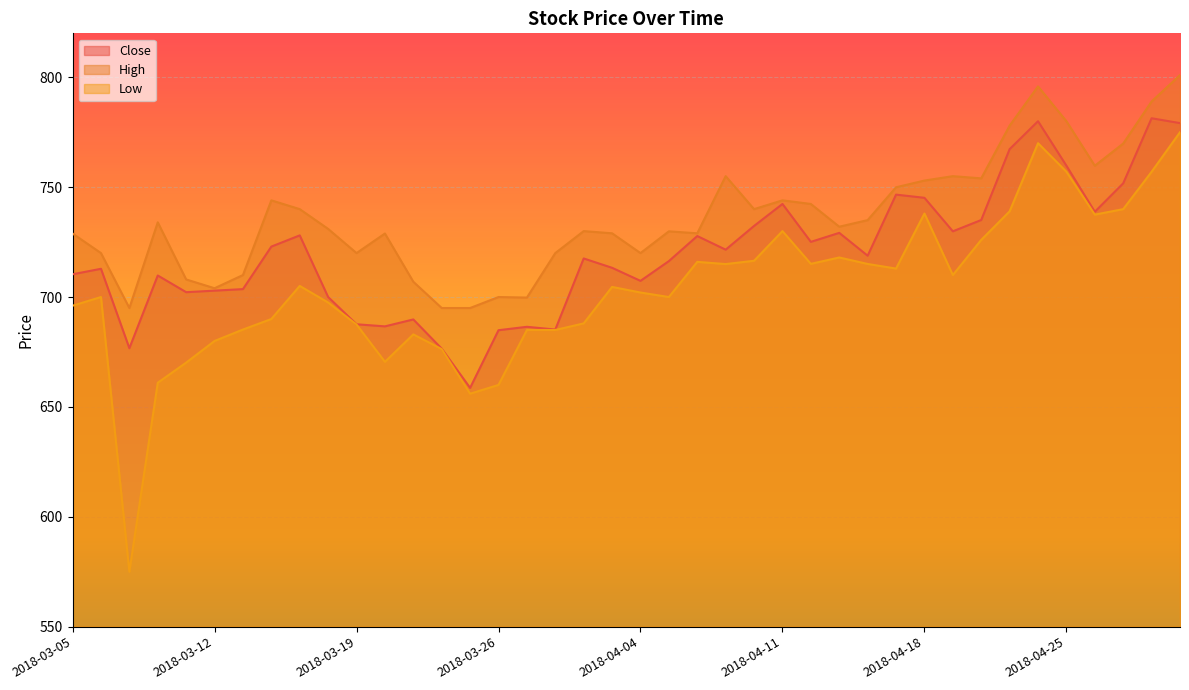

True or false: High and Low intersect in this chart.

False